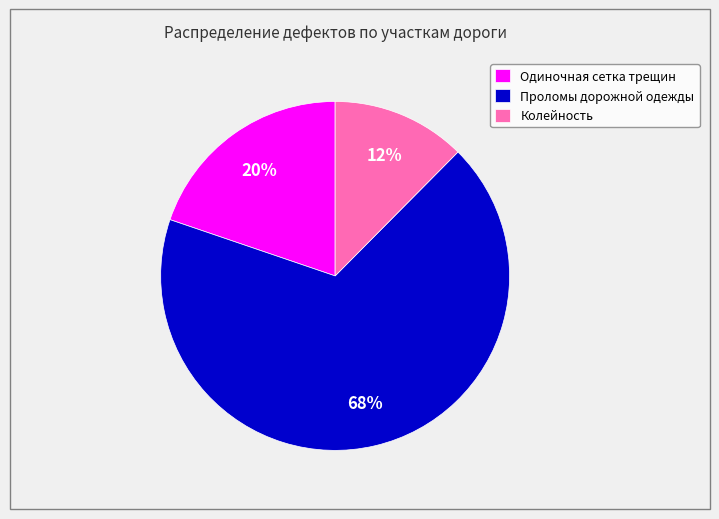

Which has a higher value, Проломы дорожной одежды or Колейность?

Проломы дорожной одежды